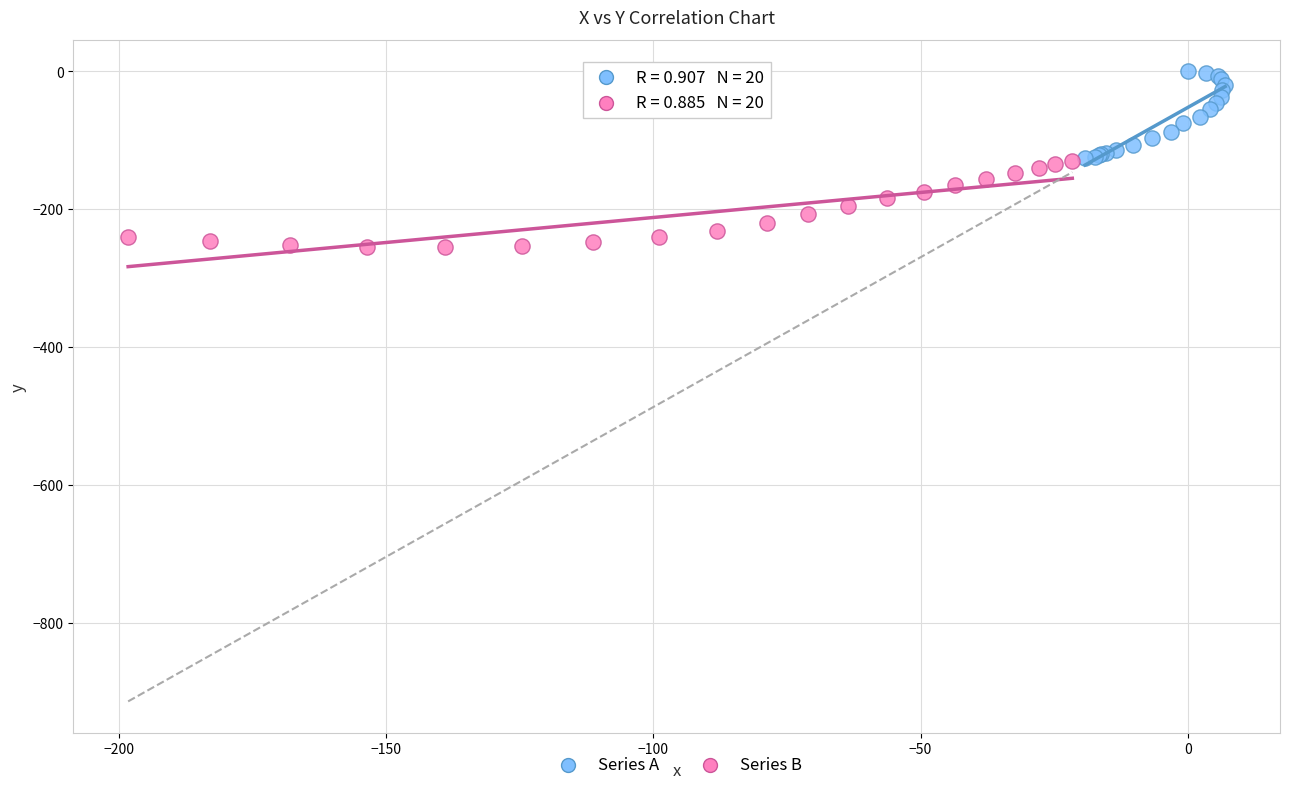

Which series contains the highest Y value?

Series A